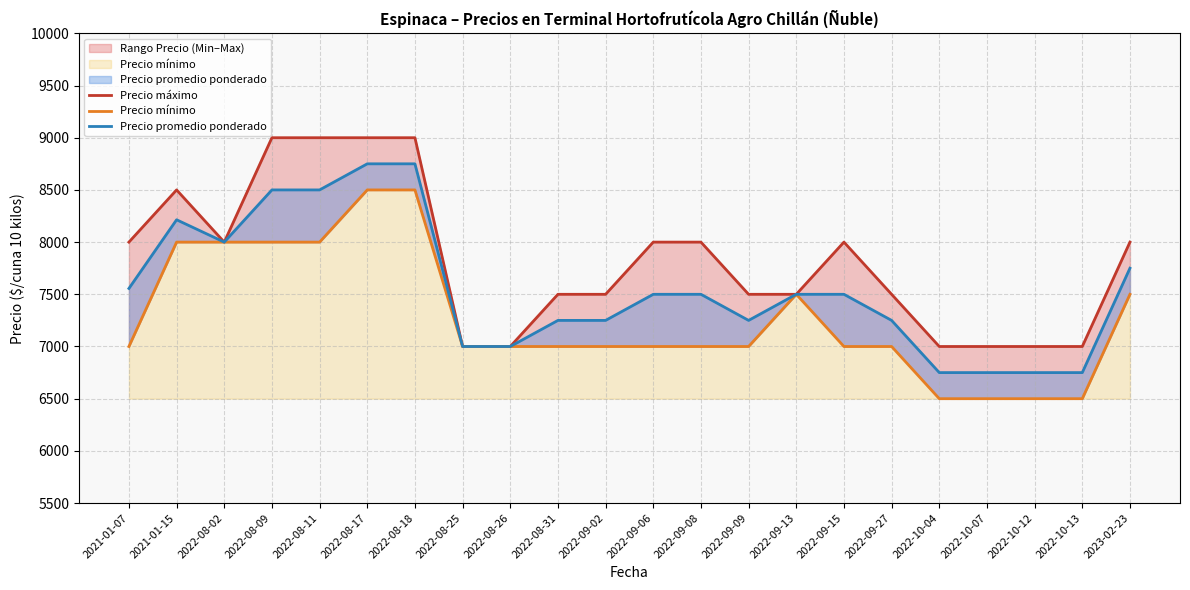

List the series in order of their peak value, highest first.

Precio máximo, Precio promedio ponderado, Precio mínimo